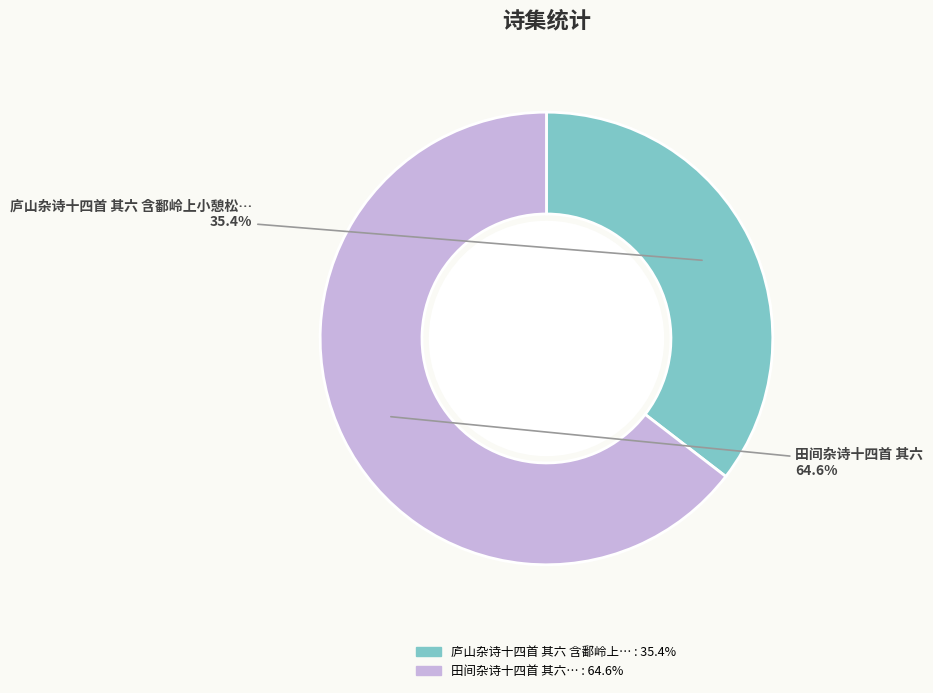

Does any single category account for the majority?

Yes